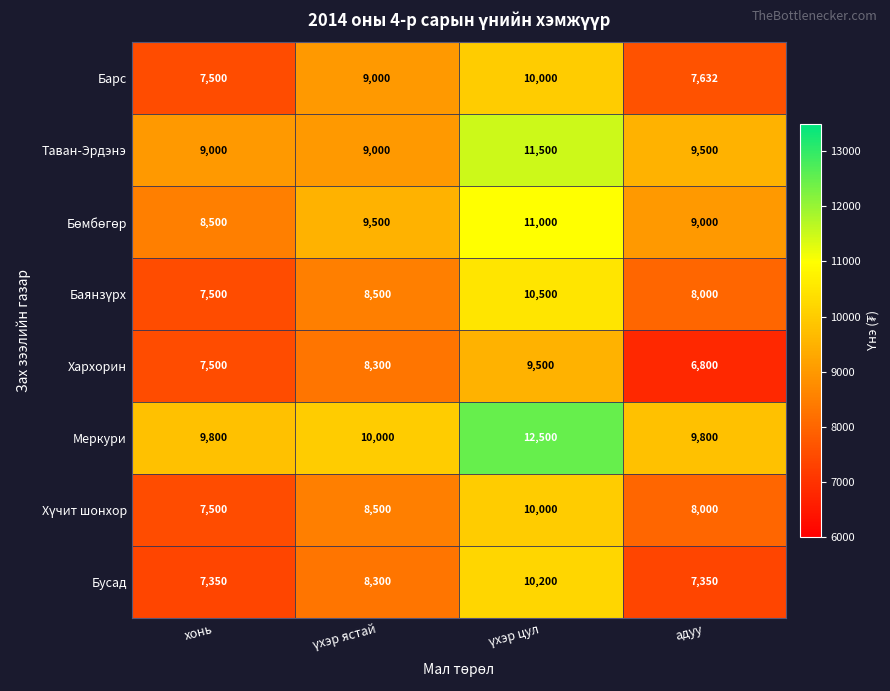

How many categories are shown in the chart?

4